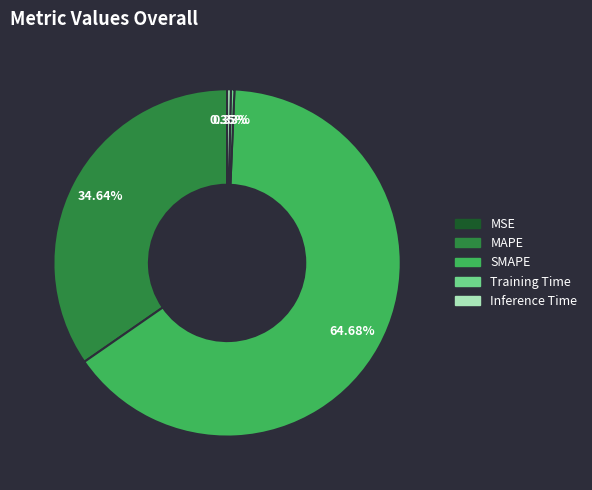

Is it true that SMAPE is 65% of the pie?

True